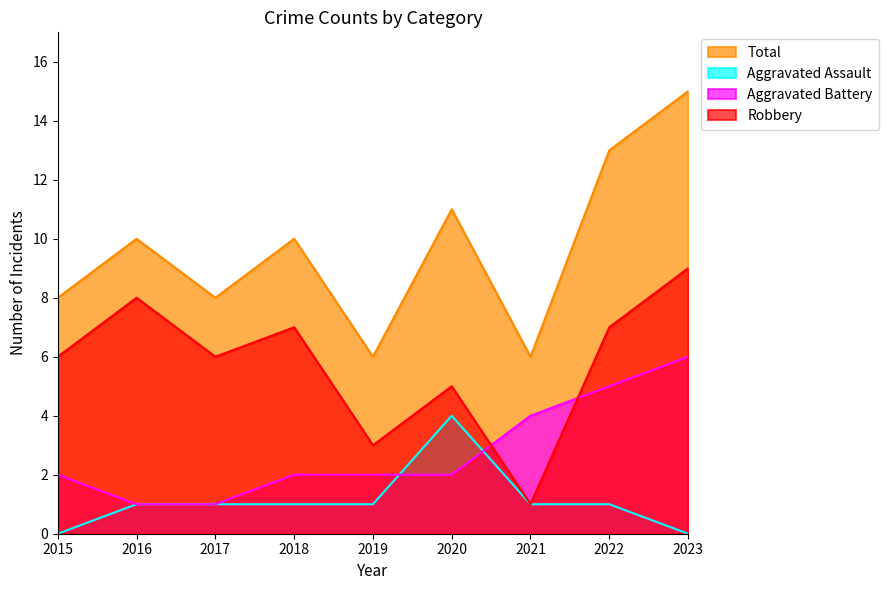

What is the sum of all Aggravated Assault values?

10